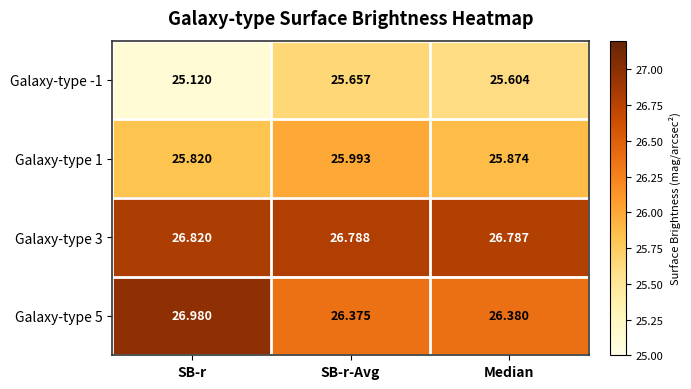

Which category has the lowest value across all series?

SB-r